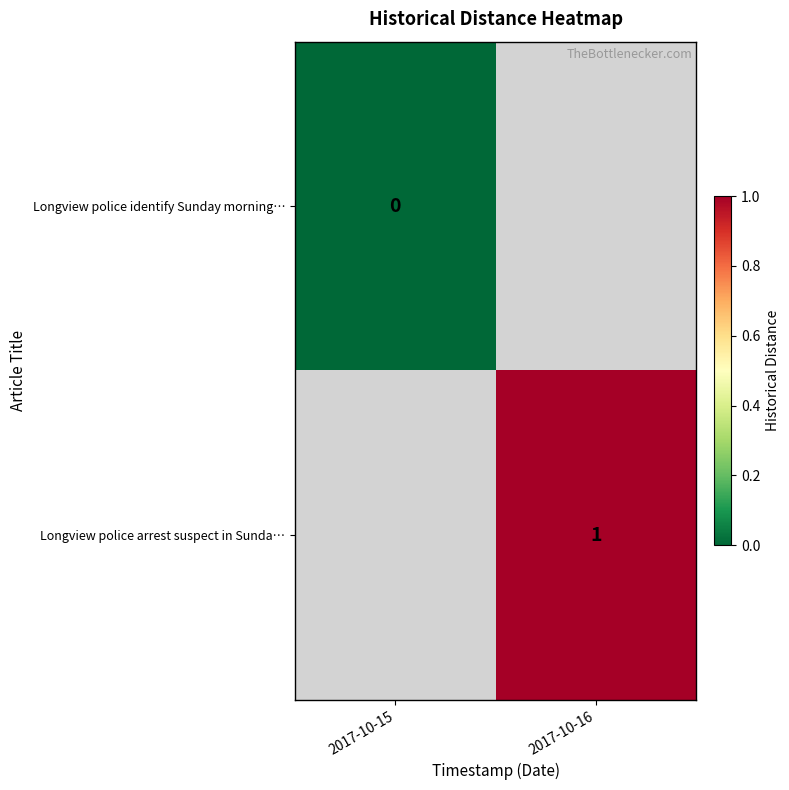

Where is Longview police identify Sunday morning… nearest to the value 0?

2017-10-15